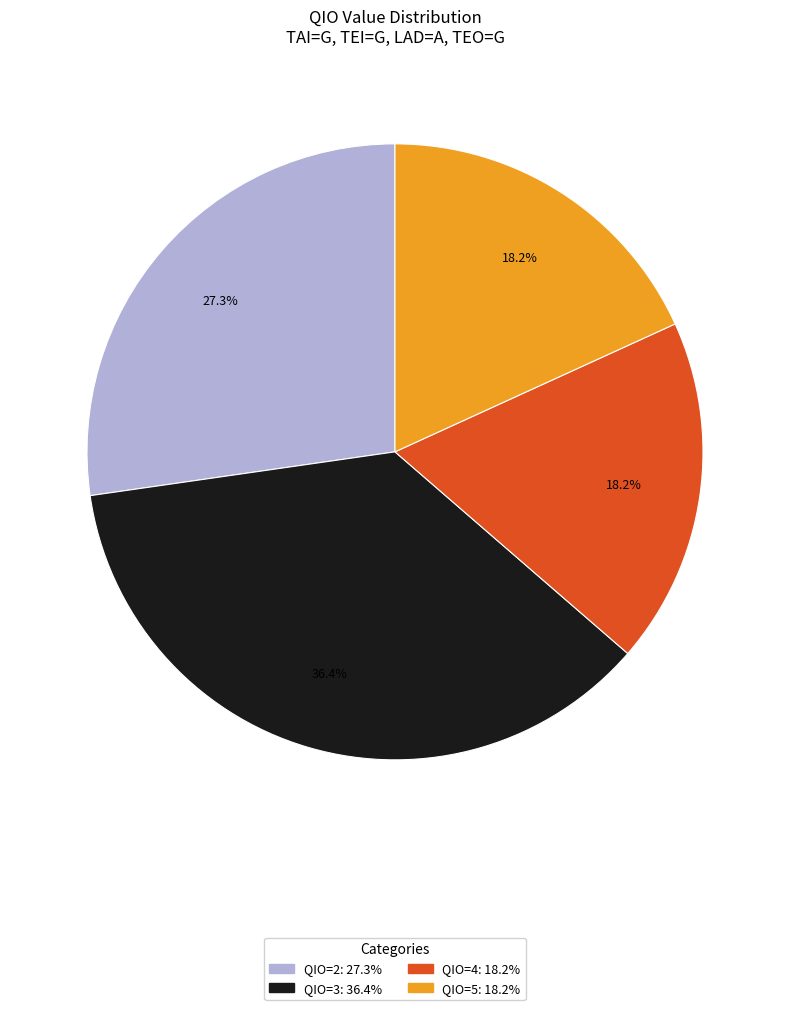

Does any single category account for the majority?

No